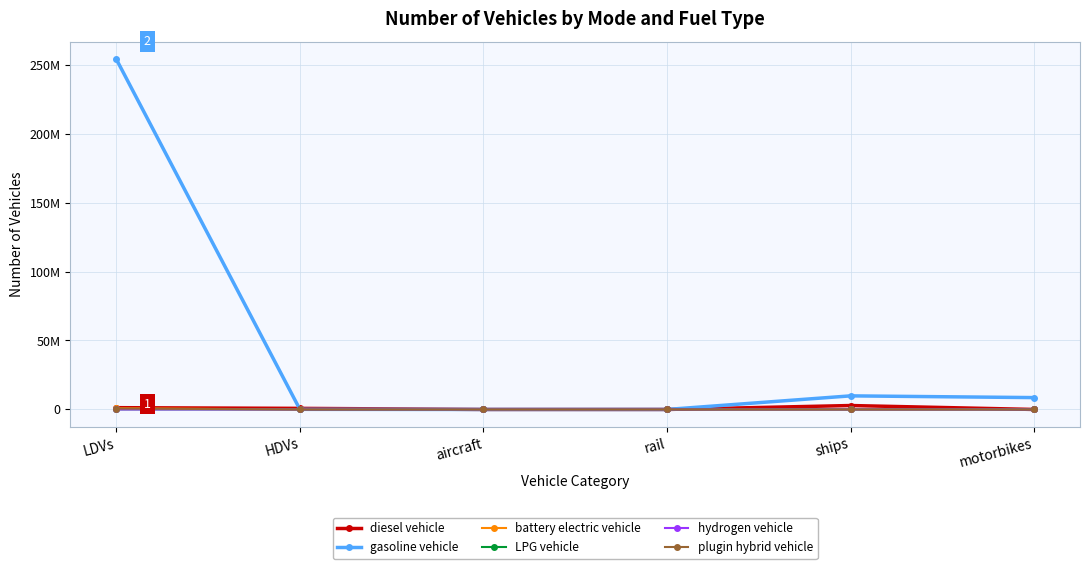

Which series has the widest spread of values?

gasoline vehicle